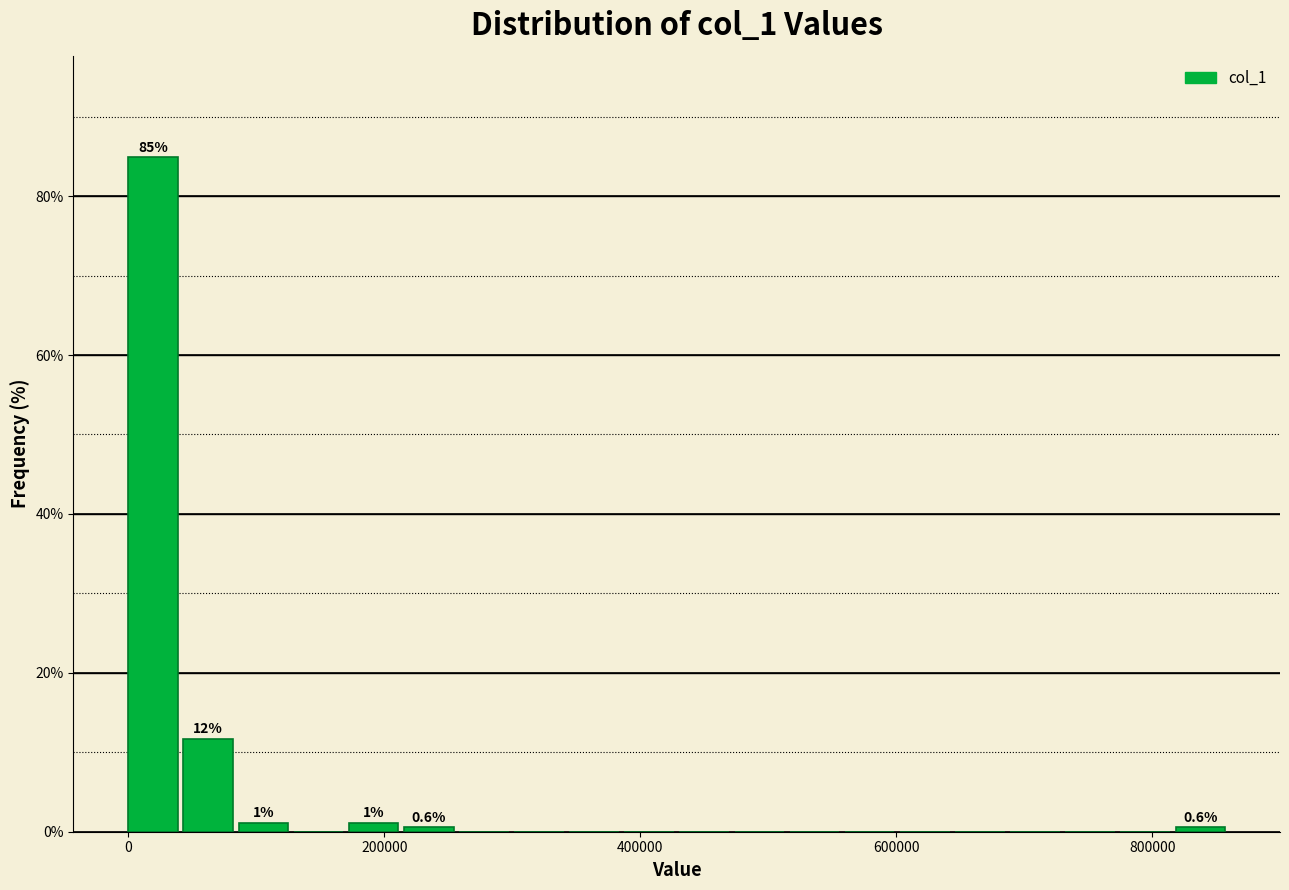

Around what value on the x-axis is the tallest bar? Give the approximate position of its centre, as read against the axis.

20000